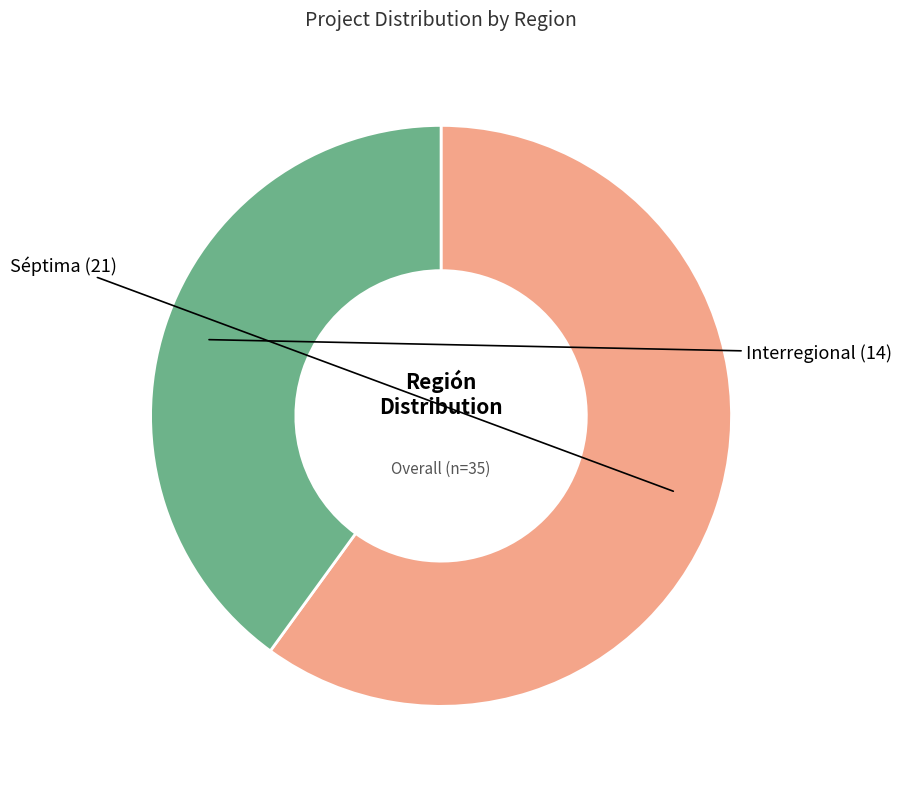

Does any single category account for the majority?

Yes